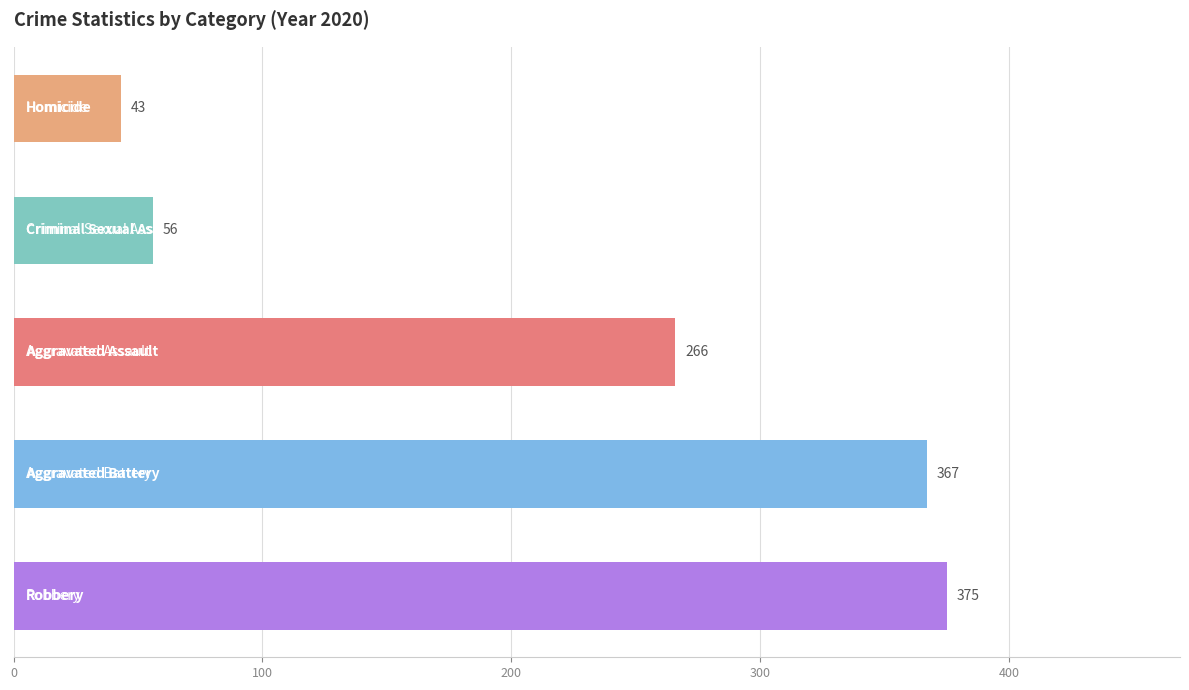

Reading bottom to top, transcribe all the data shown in this chart.

375	367	266	56	43